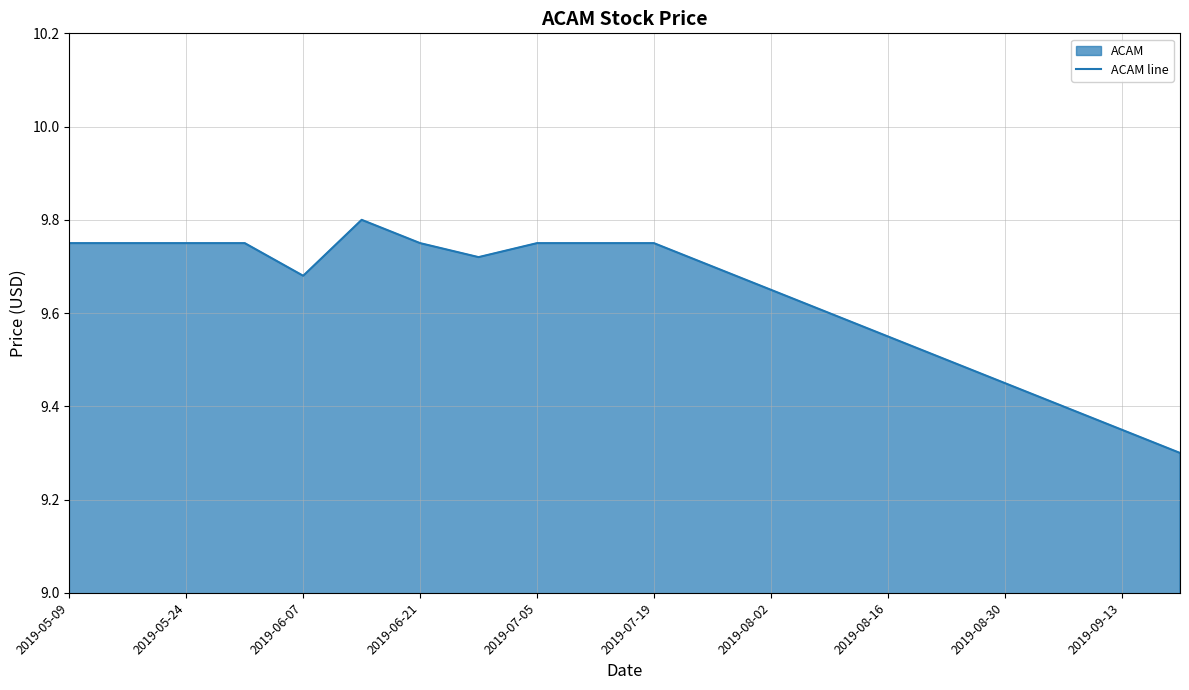

True or false: there are more than 2 points higher than both neighbors.

False